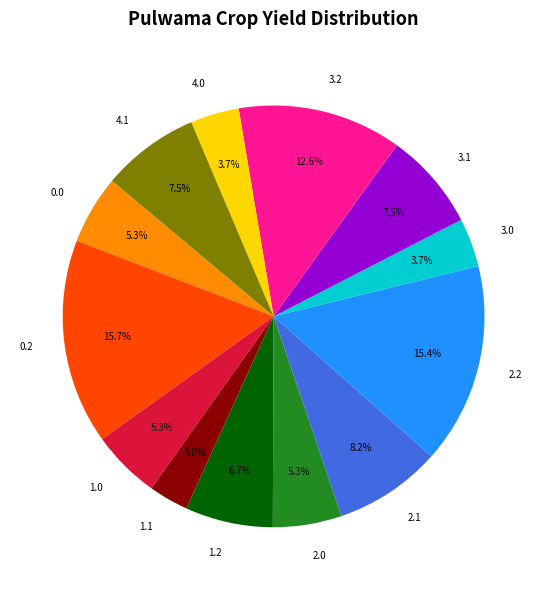

Combined, what portion of the pie is 4.1 and 3.2?

20.1%